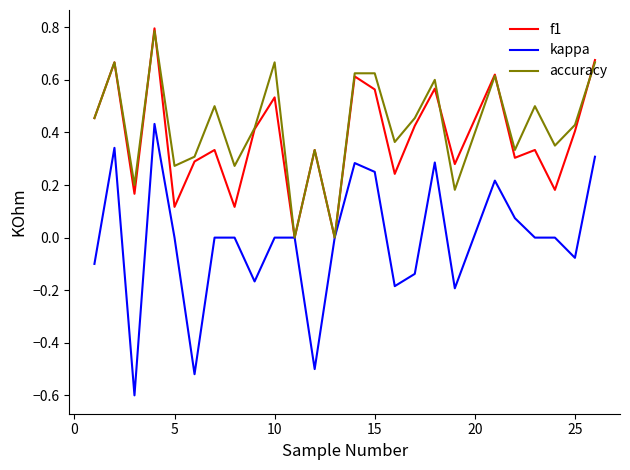

What are all the series names shown in the legend?

f1, kappa, accuracy